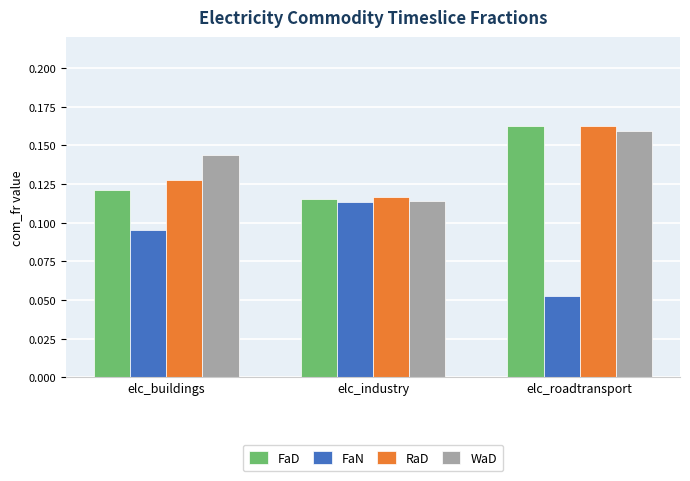

True or false: FaN has a value of 0.0 at elc_industry.

False